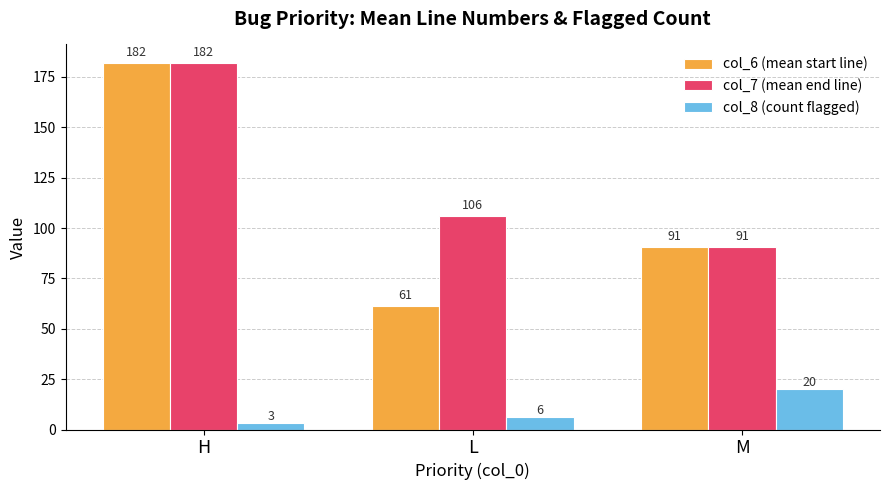

At which category is the sum across all series the highest?

H